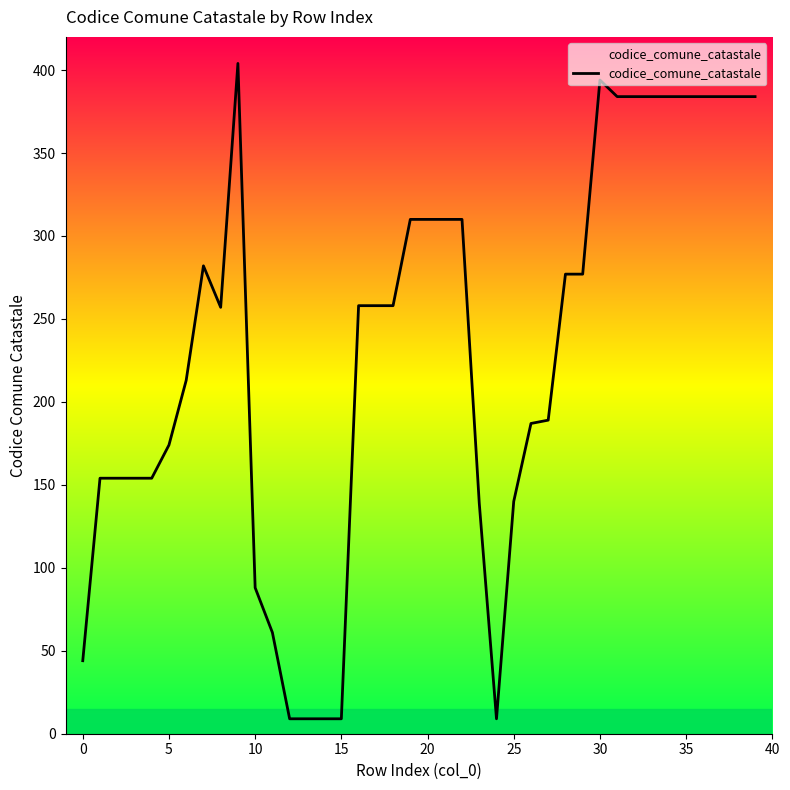

What is the minimum value shown in the chart?

9